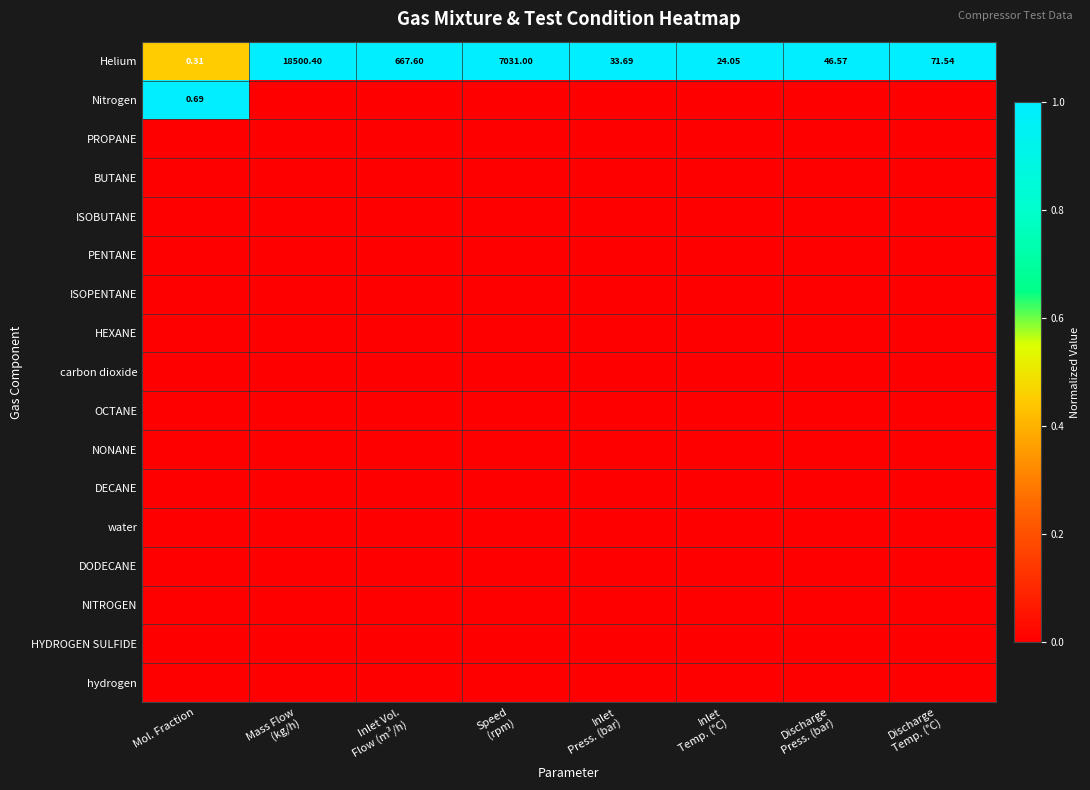

At which label does Helium reach its minimum?

Mol. Fraction